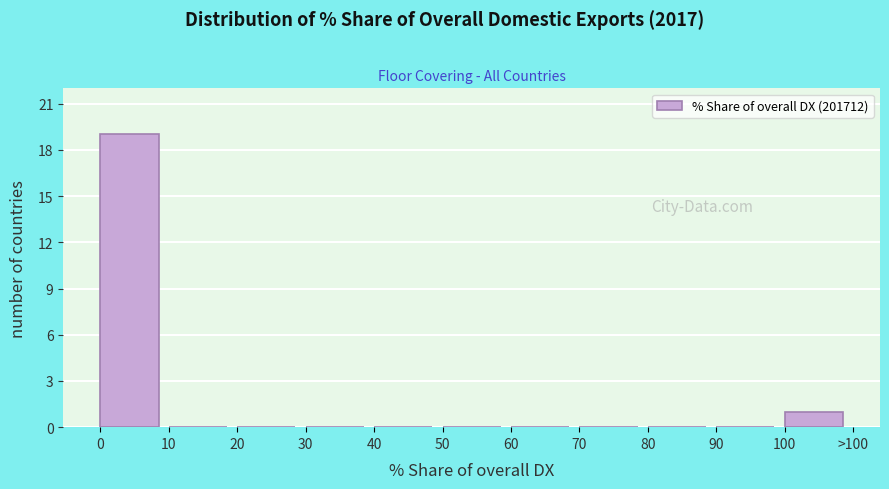

Reading left to right, what are all the values shown in this chart?

0=19	10=0	20=0	30=0	40=0	50=0	60=0	70=0	80=0	90=0	100=1